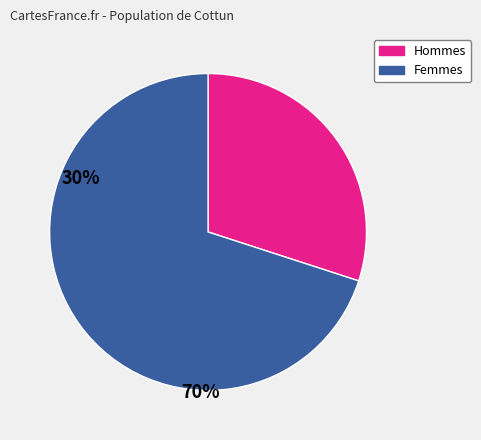

Does any single category account for the majority?

Yes